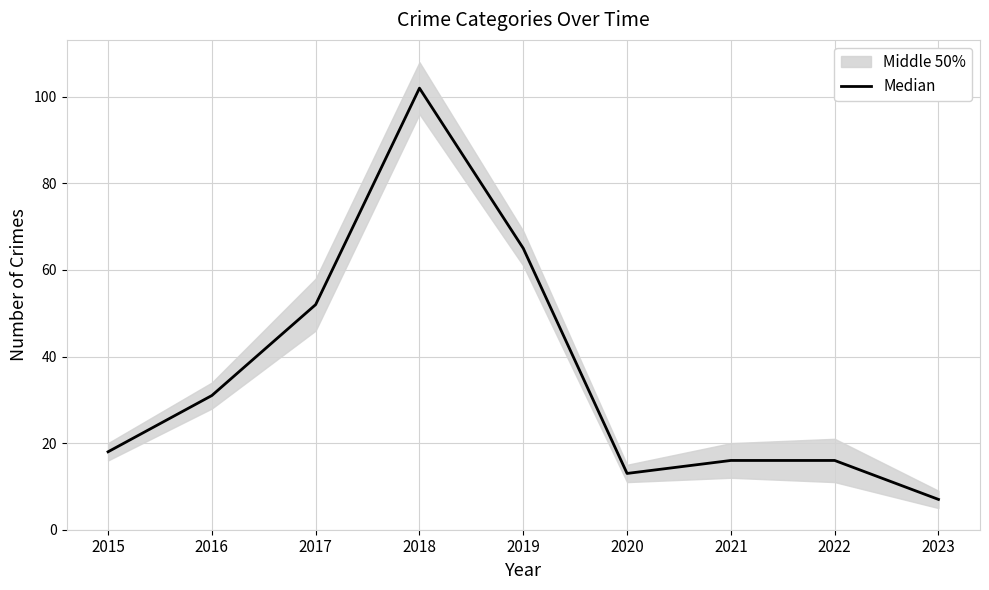

List the labels in order of value, smallest first.

2023, 2020, 2021, 2022, 2015, 2016, 2017, 2019, 2018